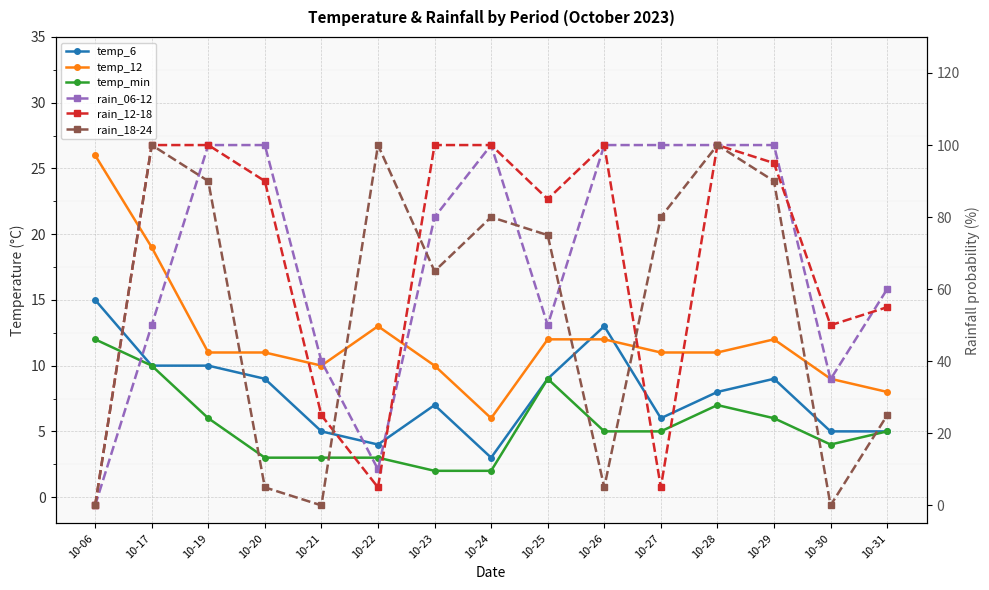

Where does the temp_min series first go above 5?

10-06